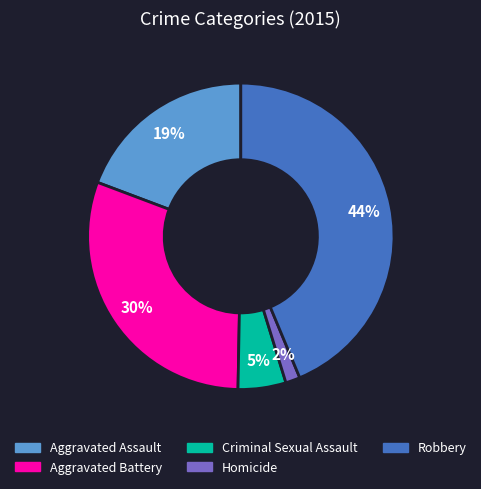

Does Homicide represent more than half of the total?

No